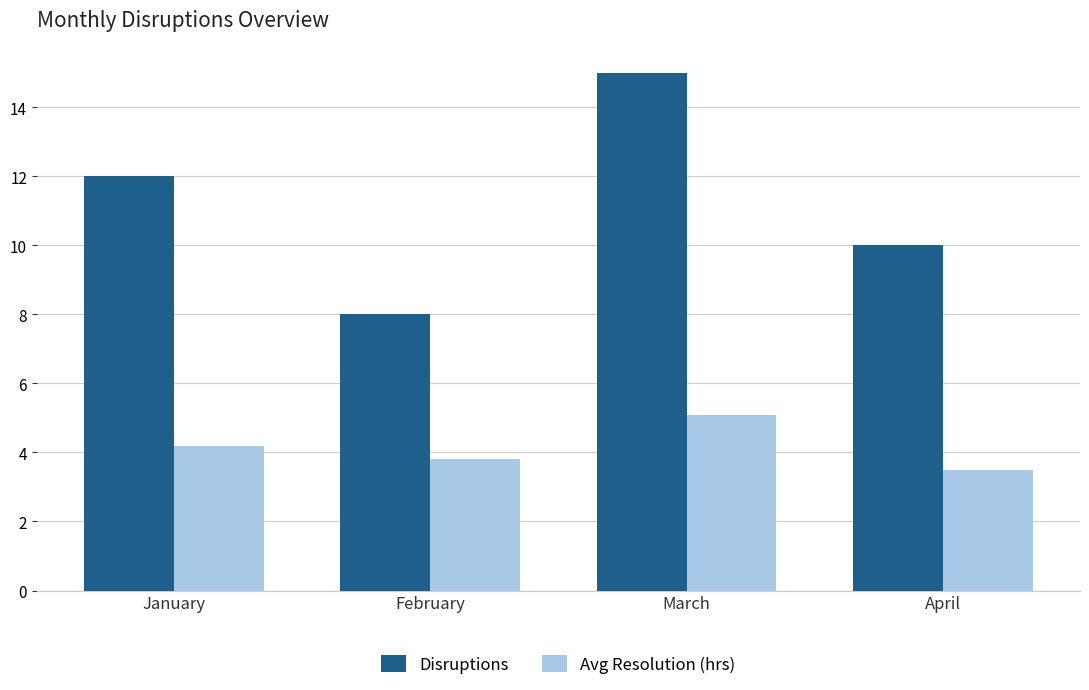

How many bars are there in total?

8